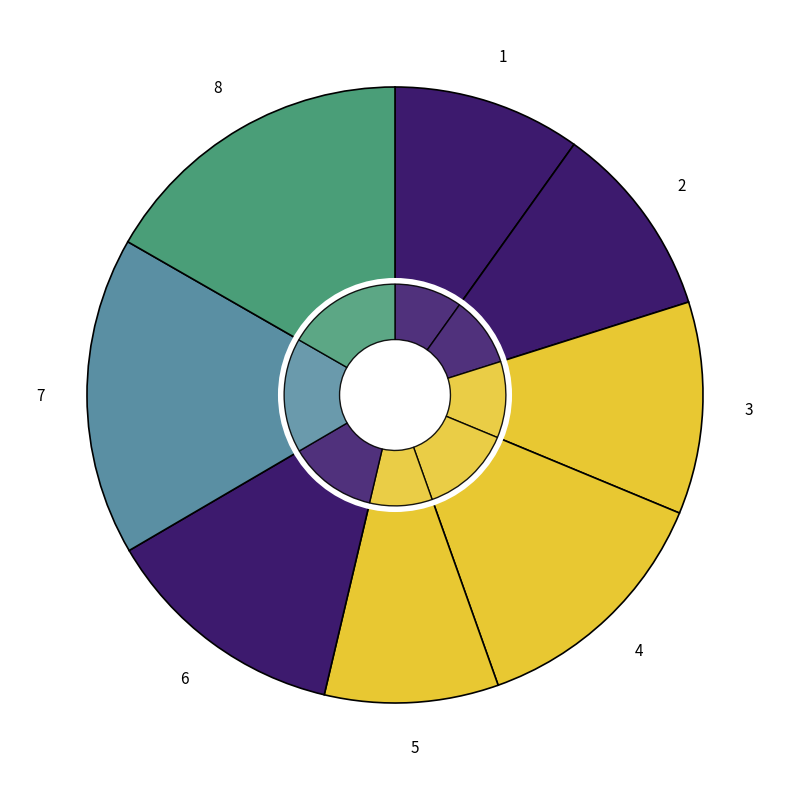

How many slices are in this pie chart?

8